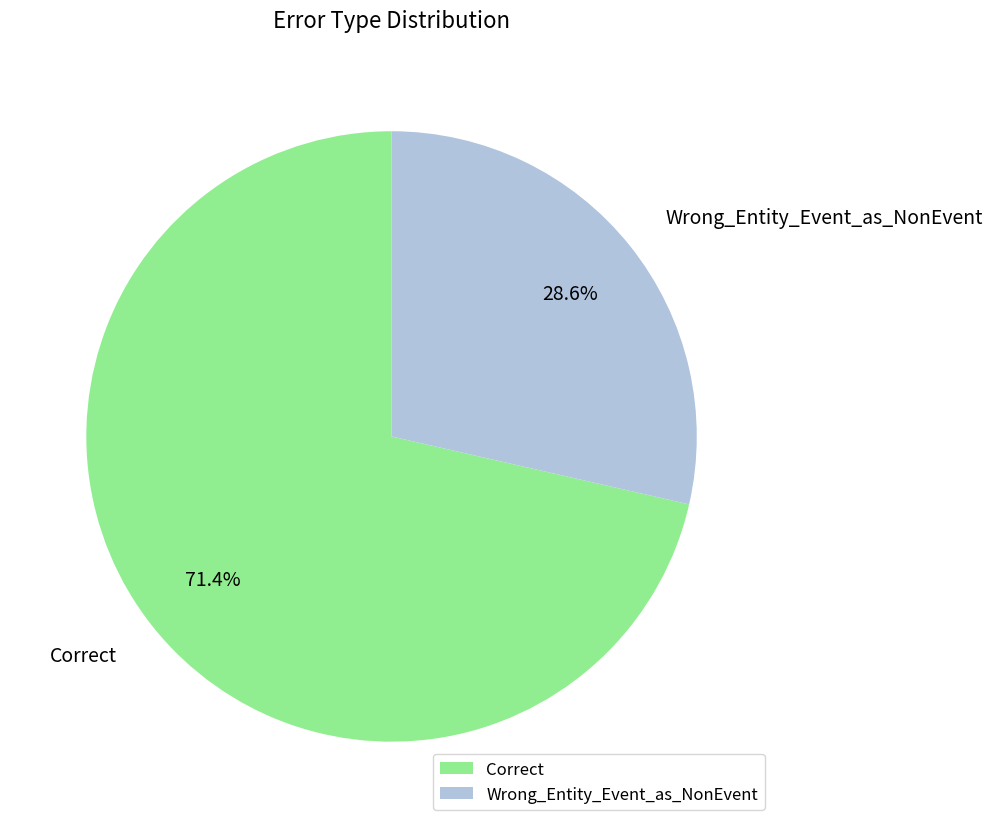

What portion of the pie excludes Wrong_Entity_Event_as_NonEvent?

71.4%